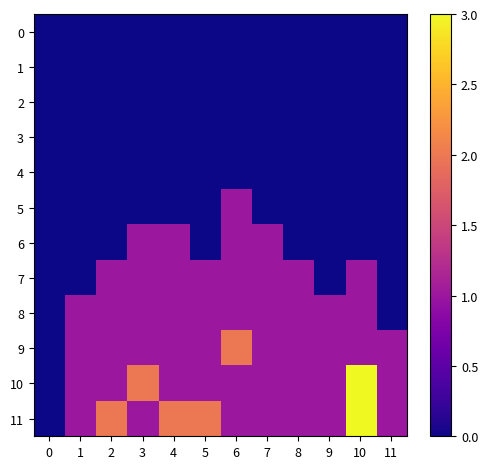

Reading left to right, extract all data points from this chart.

0: 0=0	1=0	2=0	3=0	4=0	5=0	6=0	7=0	8=0	9=0	10=0	11=0
1: 0=0	1=0	2=0	3=0	4=0	5=0	6=0	7=0	8=0	9=0	10=0	11=0
2: 0=0	1=0	2=0	3=0	4=0	5=0	6=0	7=0	8=0	9=0	10=0	11=0
3: 0=0	1=0	2=0	3=0	4=0	5=0	6=0	7=0	8=0	9=0	10=0	11=0
4: 0=0	1=0	2=0	3=0	4=0	5=0	6=0	7=0	8=0	9=0	10=0	11=0
5: 0=0	1=0	2=0	3=0	4=0	5=0	6=1	7=0	8=0	9=0	10=0	11=0
6: 0=0	1=0	2=0	3=1	4=1	5=0	6=1	7=1	8=0	9=0	10=0	11=0
7: 0=0	1=0	2=1	3=1	4=1	5=1	6=1	7=1	8=1	9=0	10=1	11=0
8: 0=0	1=1	2=1	3=1	4=1	5=1	6=1	7=1	8=1	9=1	10=1	11=0
9: 0=0	1=1	2=1	3=1	4=1	5=1	6=2	7=1	8=1	9=1	10=1	11=1
10: 0=0	1=1	2=1	3=2	4=1	5=1	6=1	7=1	8=1	9=1	10=3	11=1
11: 0=0	1=1	2=2	3=1	4=2	5=2	6=1	7=1	8=1	9=1	10=3	11=1